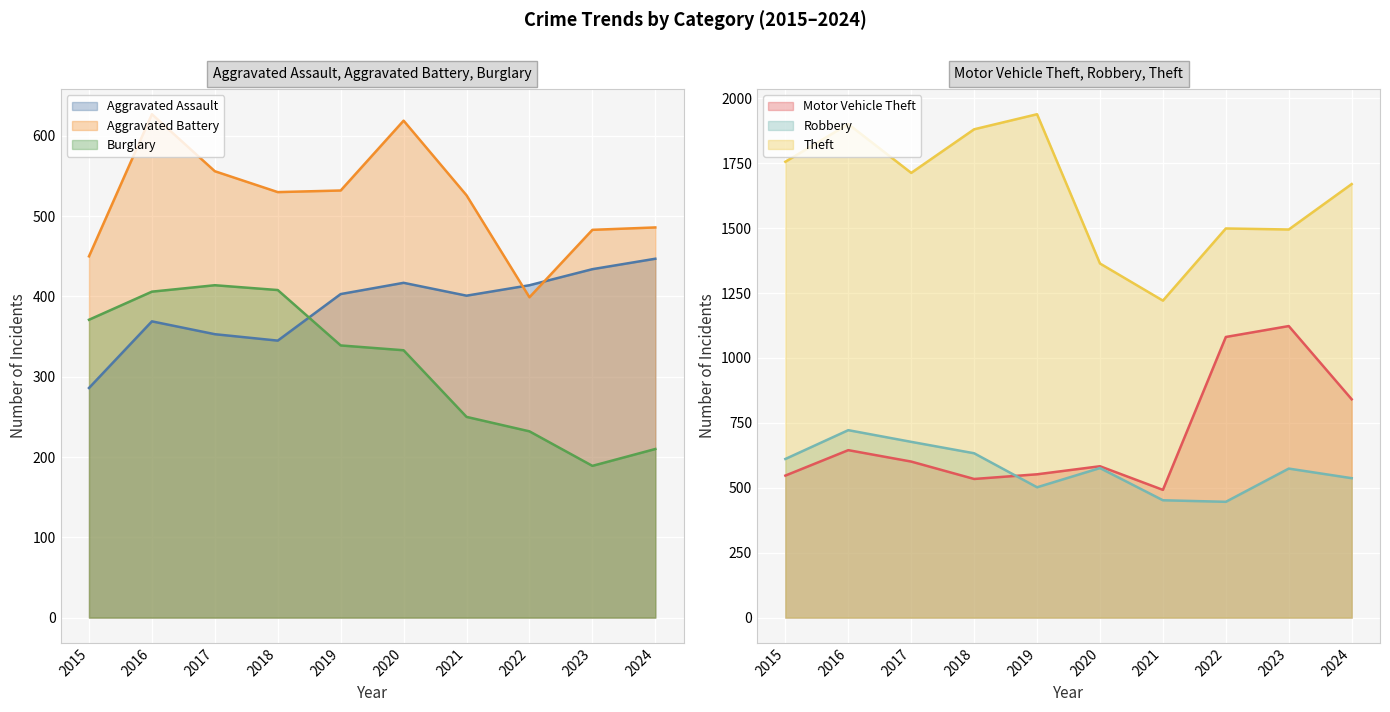

What is the difference between the maximum and second lowest values in the Theft series?

575